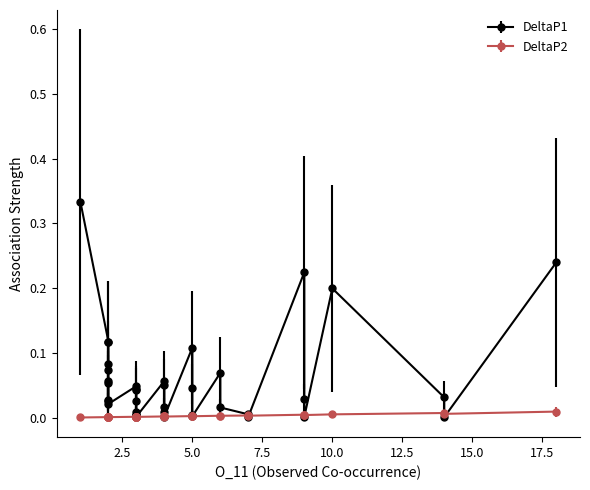

Is the value of DeltaP1 at 2 greater than the value of DeltaP2 at 2?

Yes